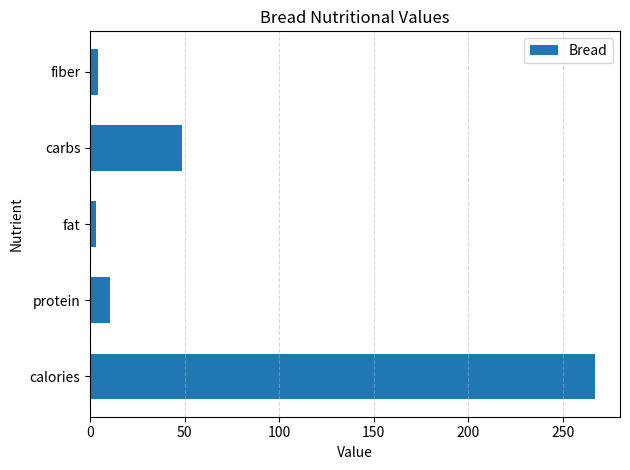

True or false: the data shows 69.8 at carbs.

False